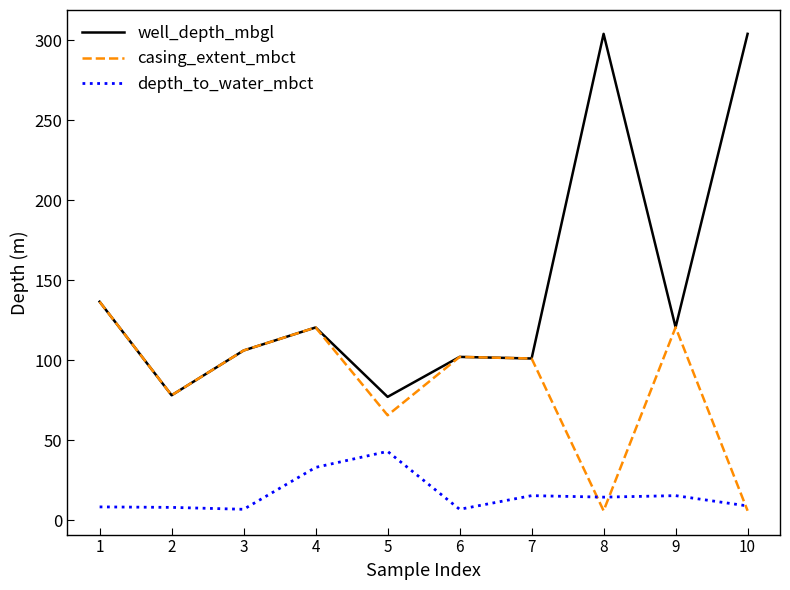

What is the lowest value of the depth_to_water_mbct series?

6.7